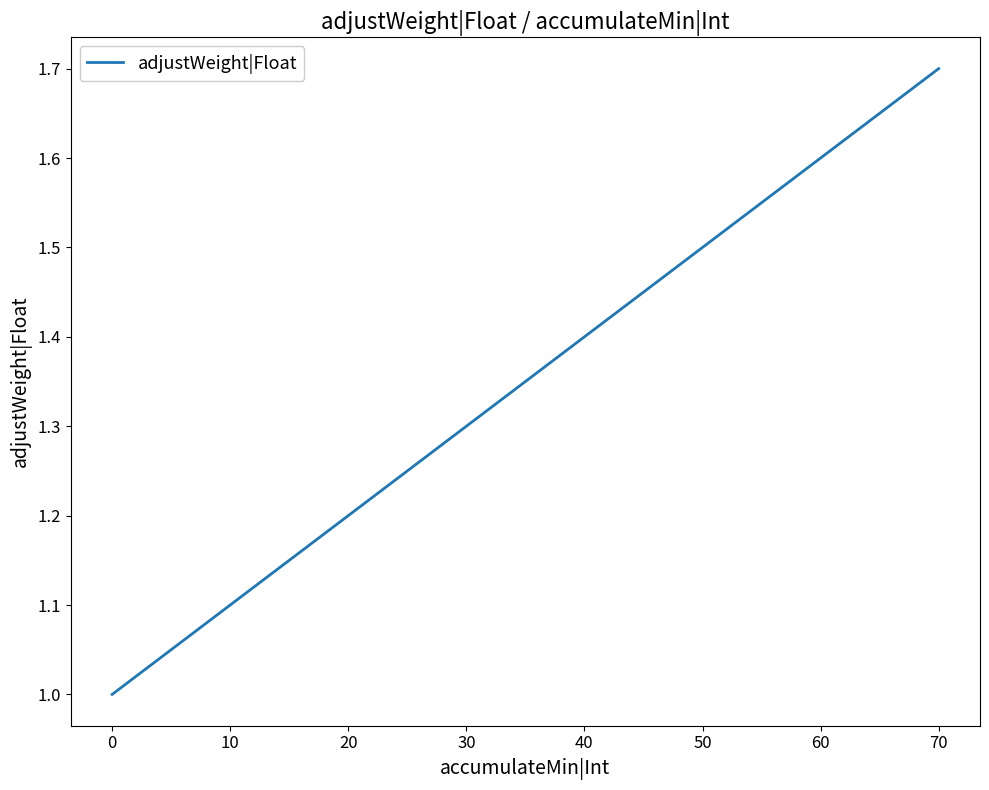

Is it true that the value at 50 is 1.5?

True